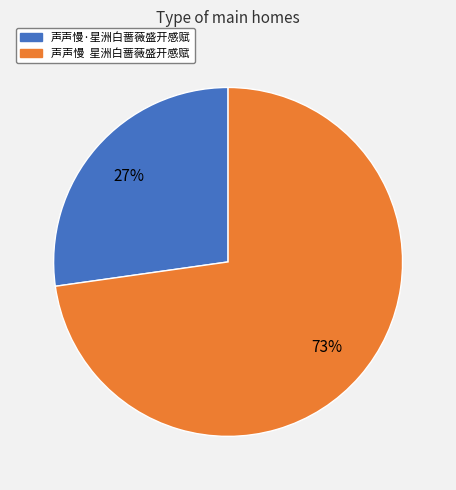

To the nearest percent, what percentage of the pie is 声声慢·星洲白蔷薇盛开感赋?

27%